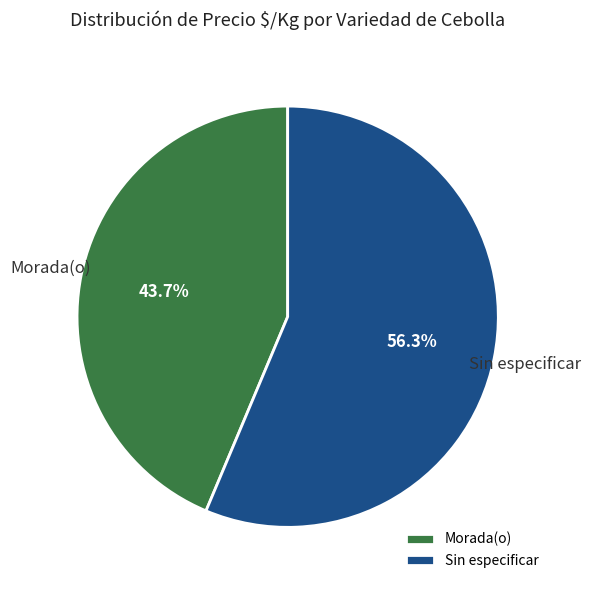

Count the number of slices in the pie.

2